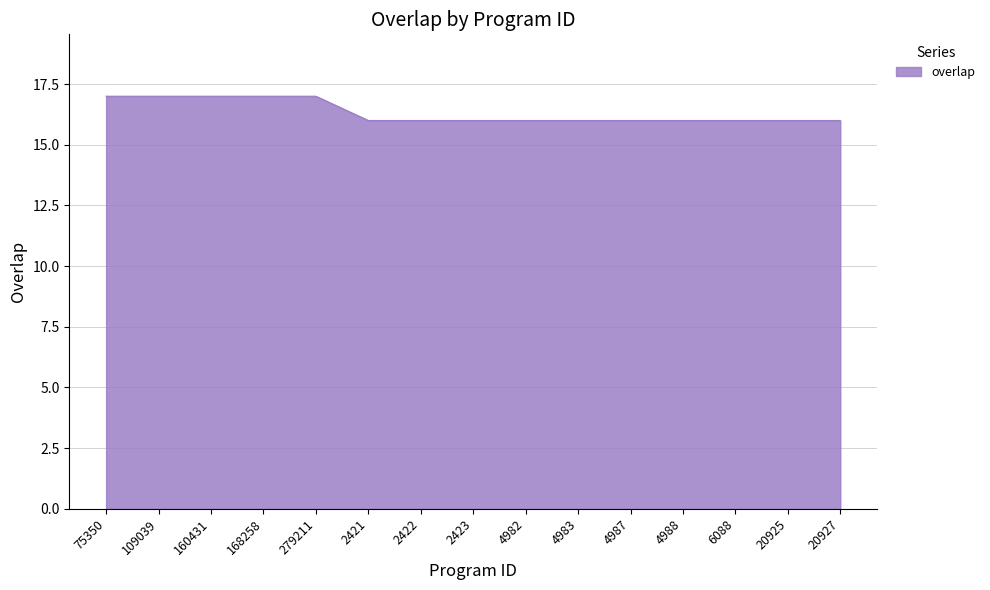

The value at 168258 is 17. True or false?

True